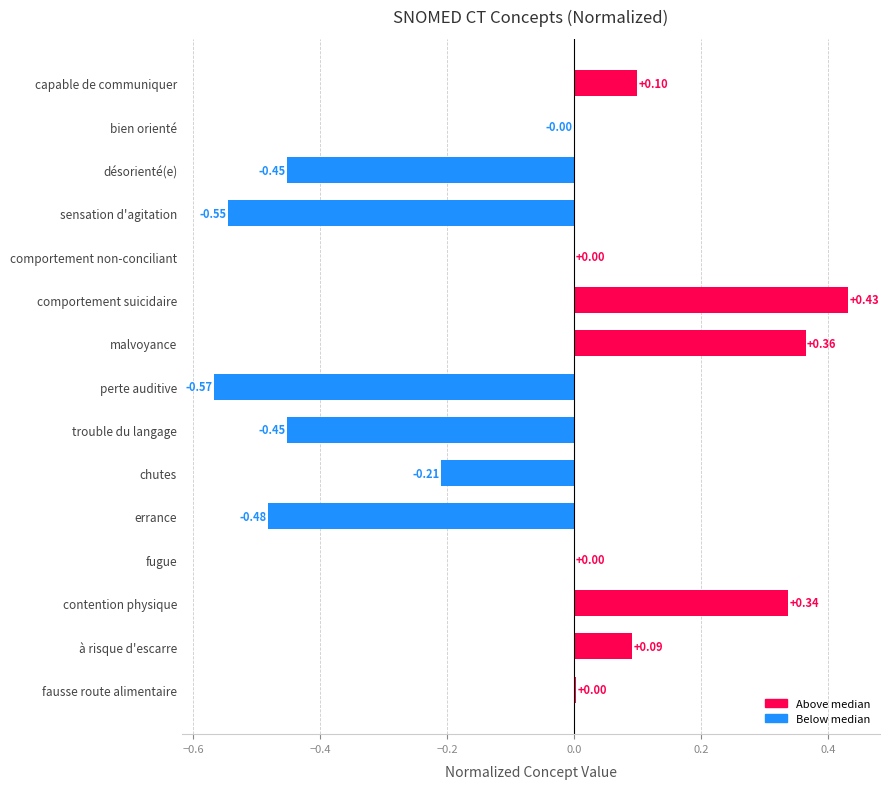

Which category has the highest value across all series?

comportement suicidaire